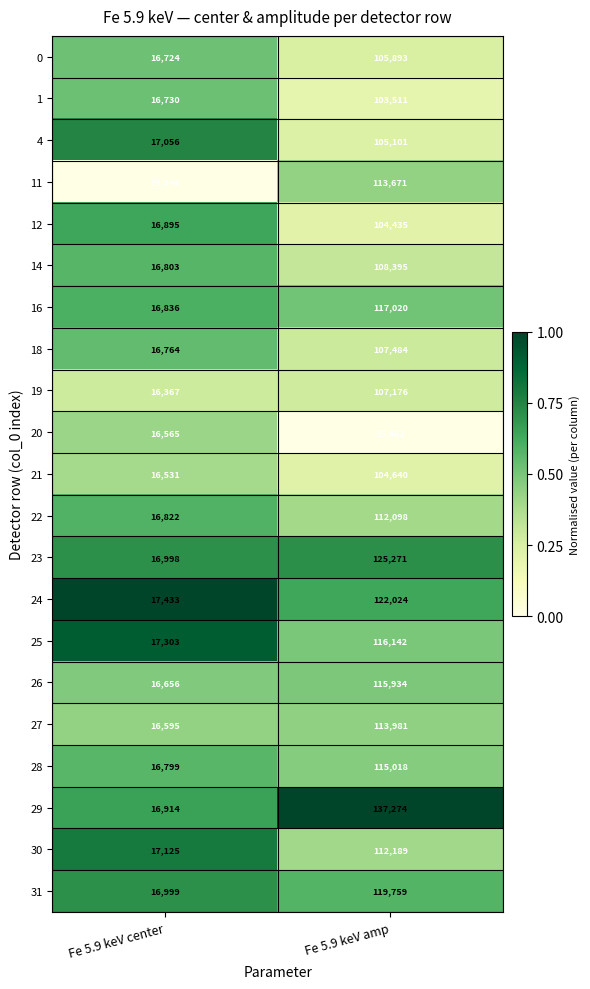

The 11 series shows 15946 at Fe 5.9 keV center. True or false?

True